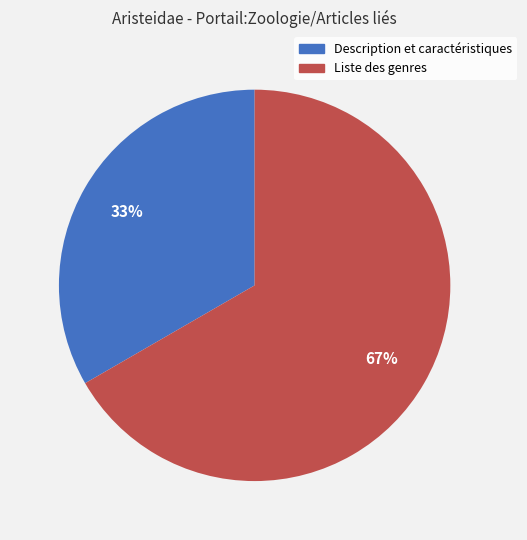

Approximately how many times larger is the value at Liste des genres compared to Description et caractéristiques?

2.0